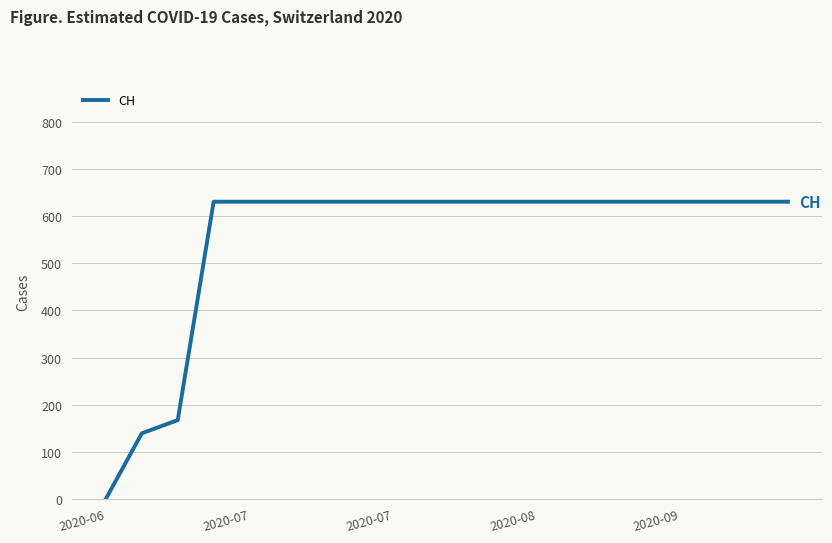

What is the maximum value shown in the chart?

631